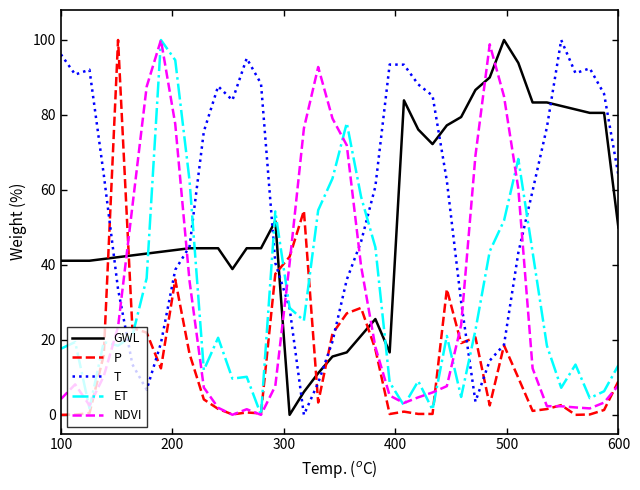

True or false: T and NDVI intersect in this chart.

True